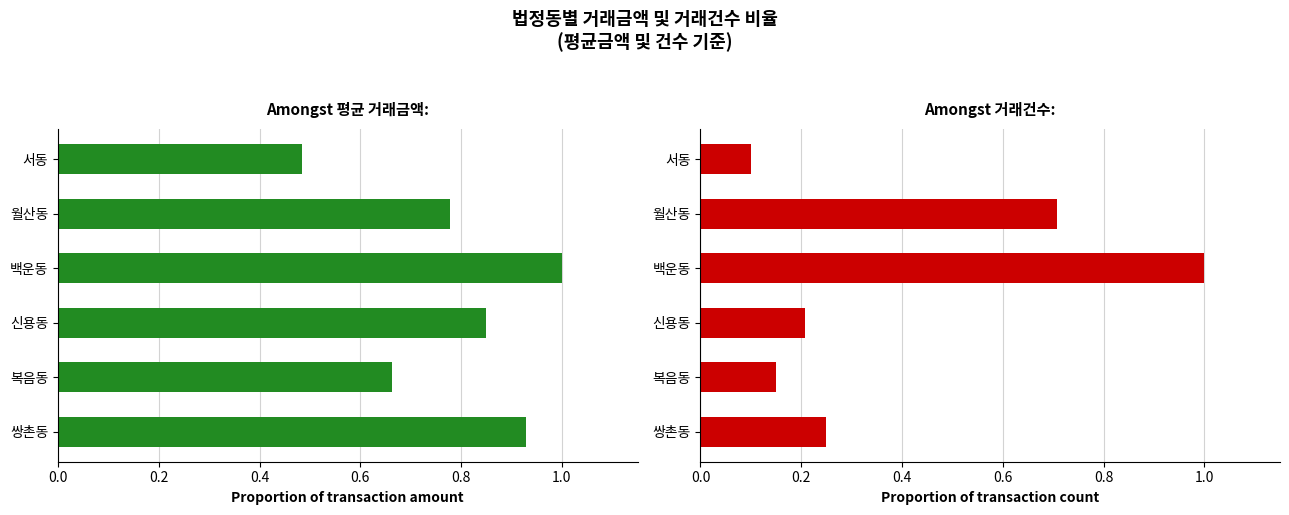

What is the difference between the maximum and minimum values in the 평균 거래금액 (비율) series?

0.5